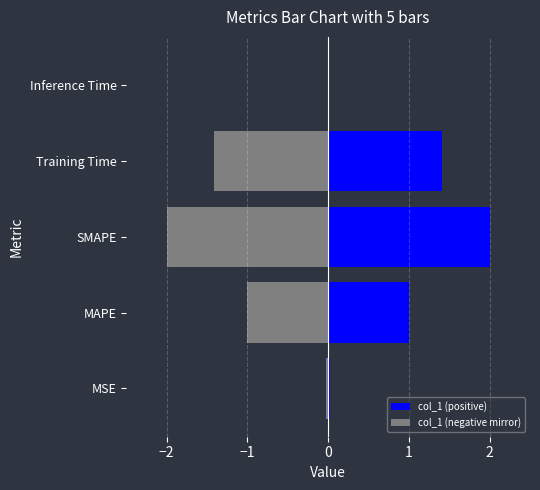

How many bars are there in each group?

2